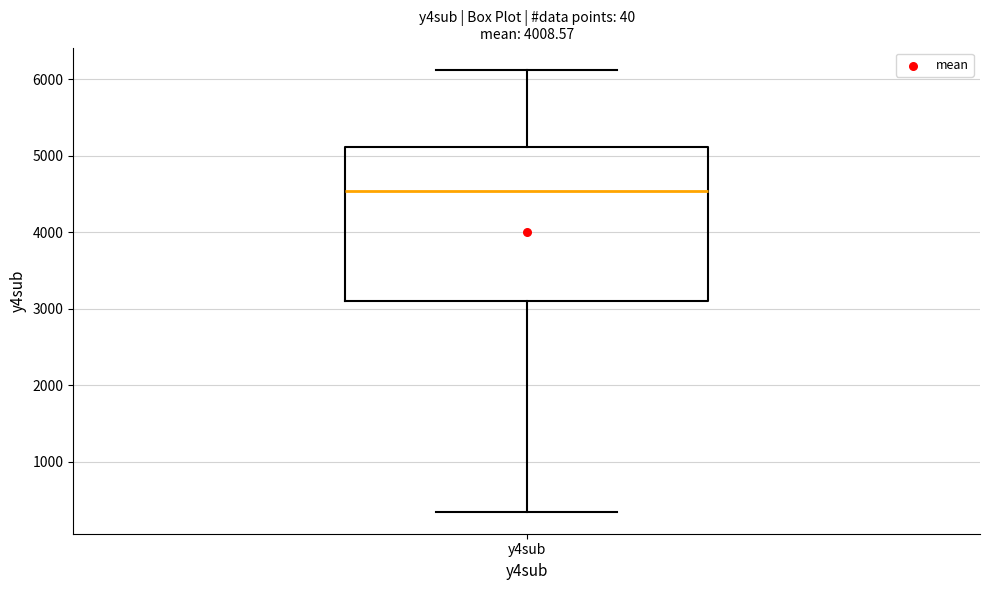

Read this box plot against the y-axis: the position of the median line, the range covered by the box, and the ends of both whiskers. The values are not printed on the chart, so give them approximately, as read against the axis.

median 4500, box 3100 to 5100, whiskers 300 to 6100